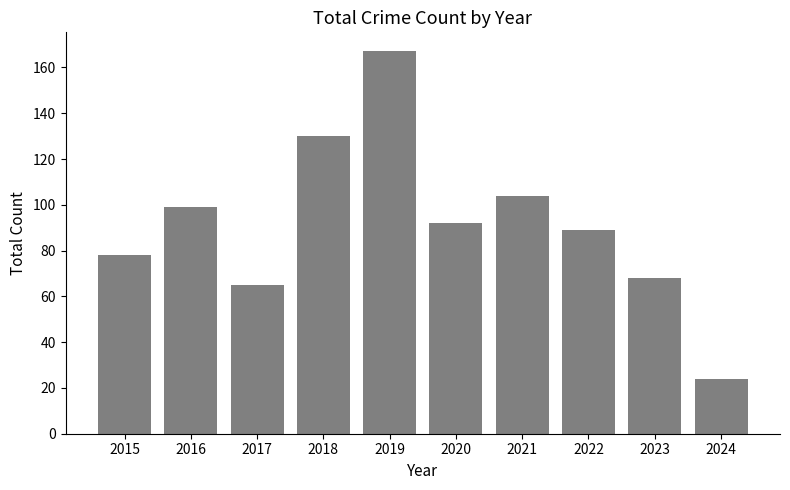

Reading right to left, transcribe all the data shown in this chart.

2024=24	2023=68	2022=89	2021=104	2020=92	2019=167	2018=130	2017=65	2016=99	2015=78